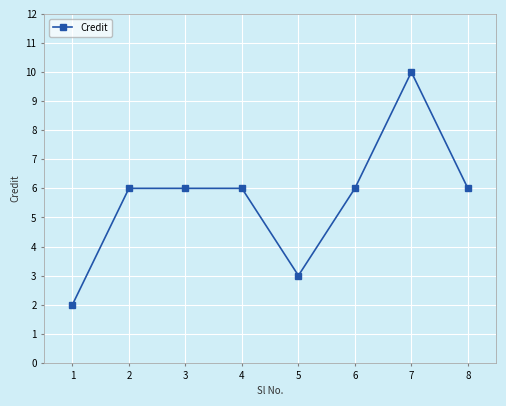

What is the change in value from 3 to 5?

-3